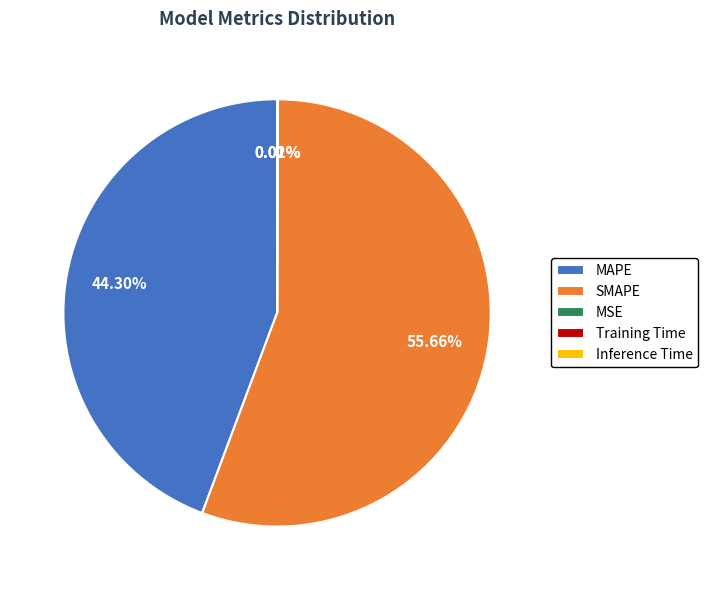

Which slice represents more than half of the pie?

SMAPE